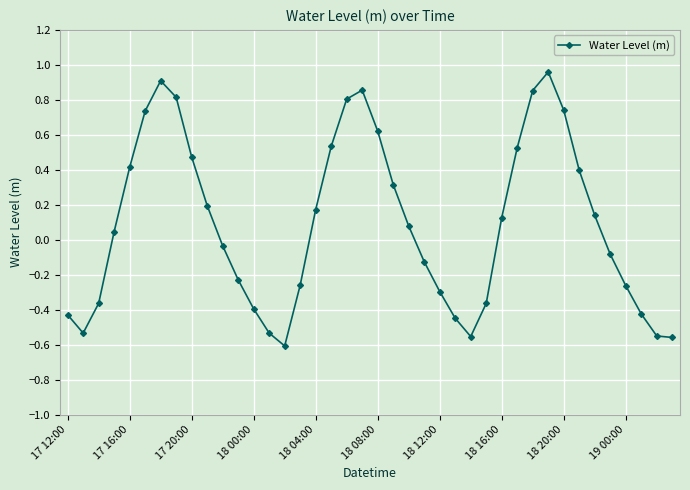

How many interior local peaks (higher than both neighbors) does the data have?

3